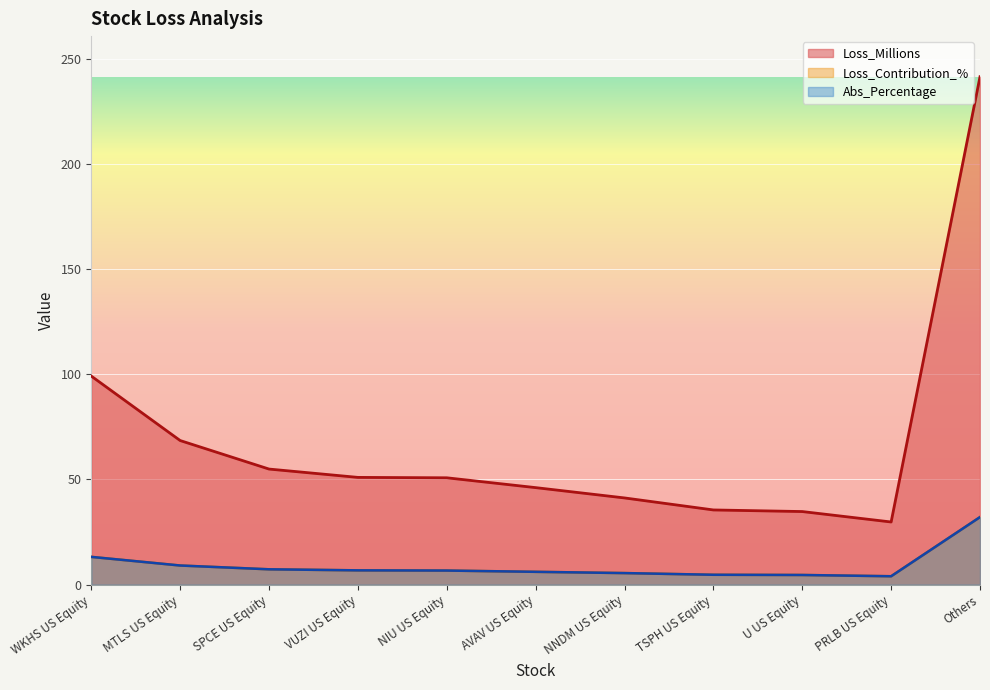

What is the label of the 9th point from the left?

U US Equity